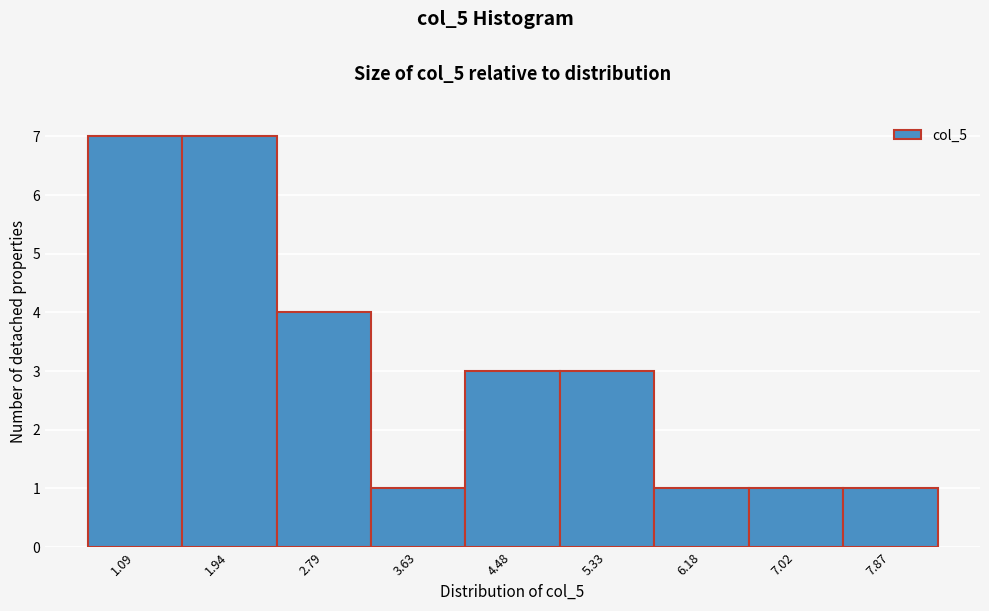

Reading left to right, list all the values displayed in this chart.

7	7	4	1	3	3	1	1	1